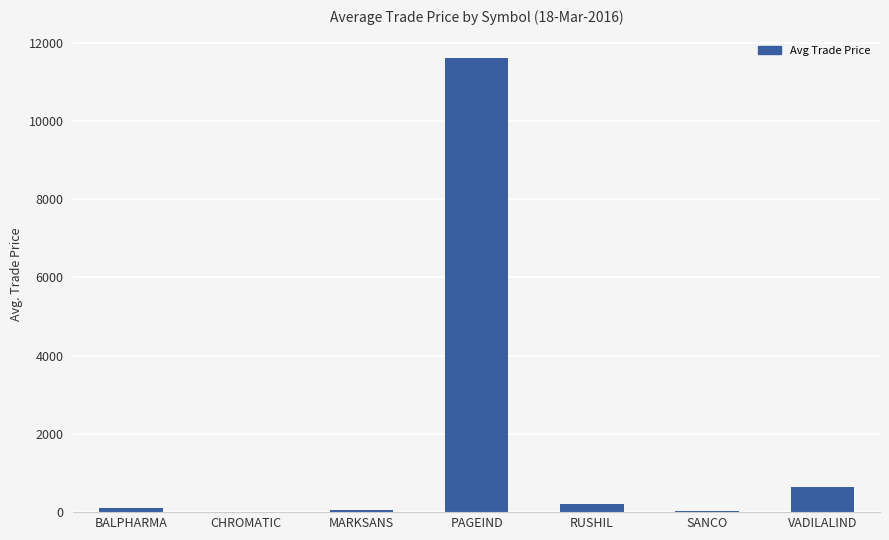

Count the number of data series in this chart.

1